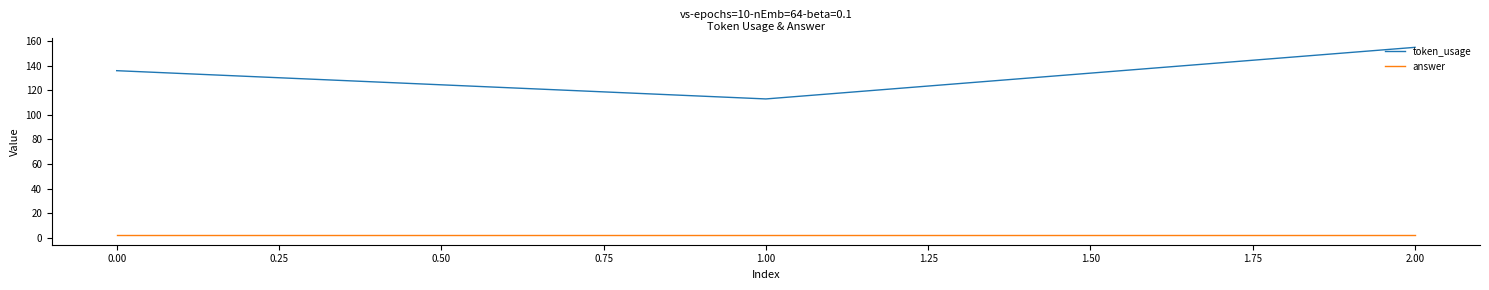

Which series has the widest spread of values?

token_usage